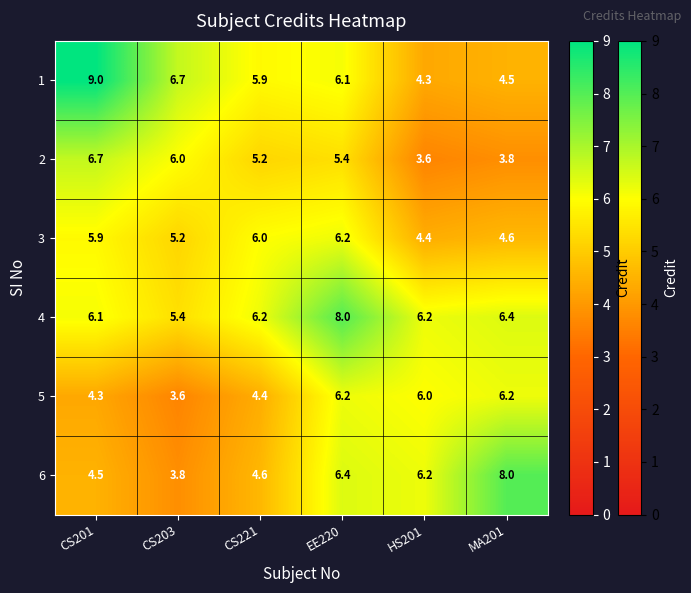

What is the spread (max minus min) of values at CS203?

3.1